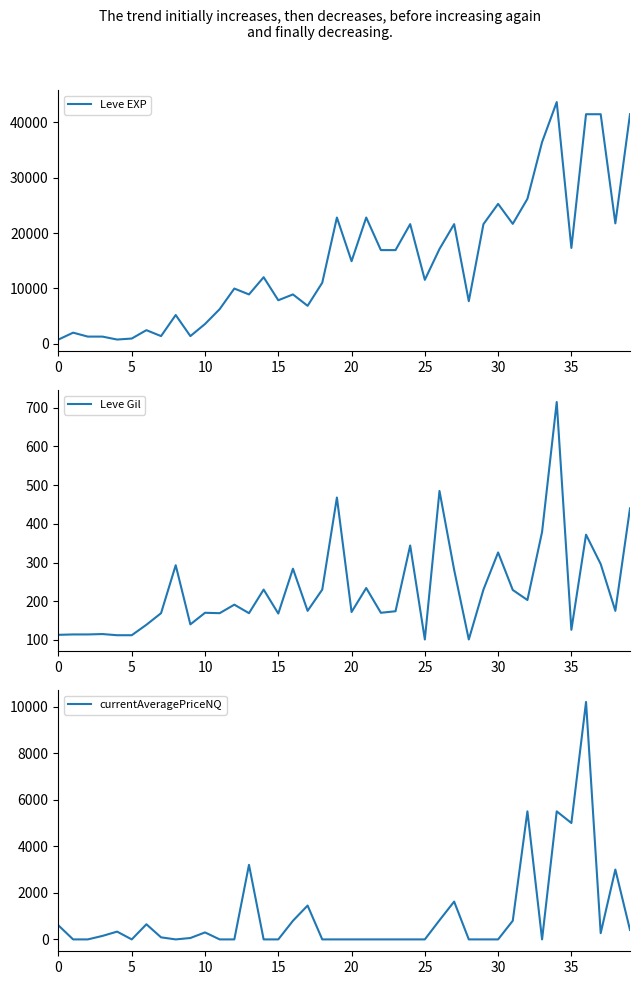

True or false: Leve Gil has a value of 168 at 15.

True